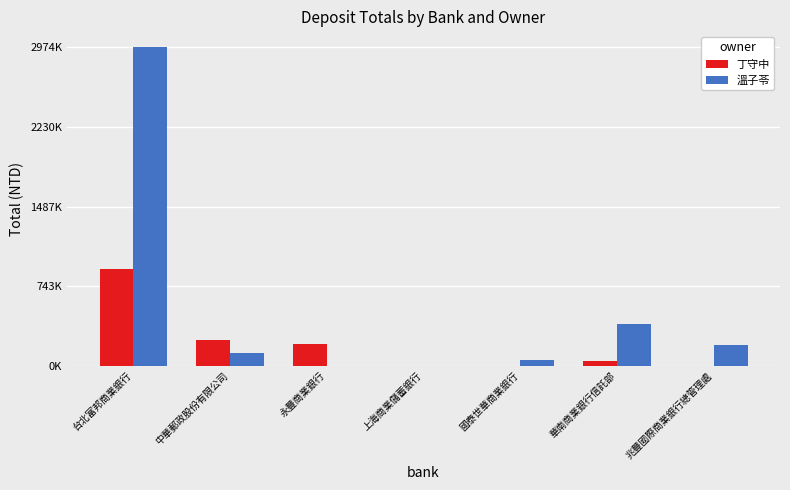

Does the chart contain stacked bars?

No